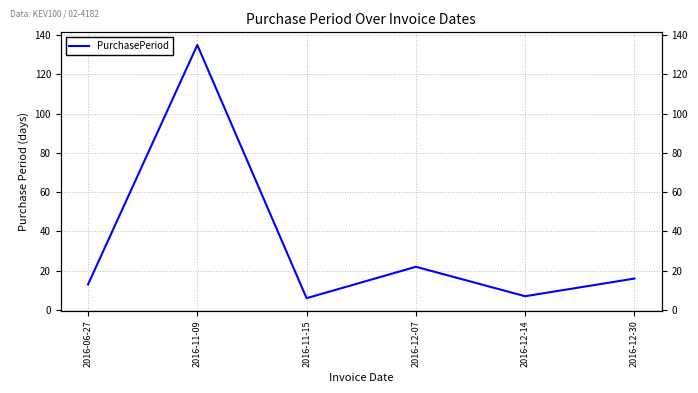

Is it true that the value at 2016-11-09 is 135?

True